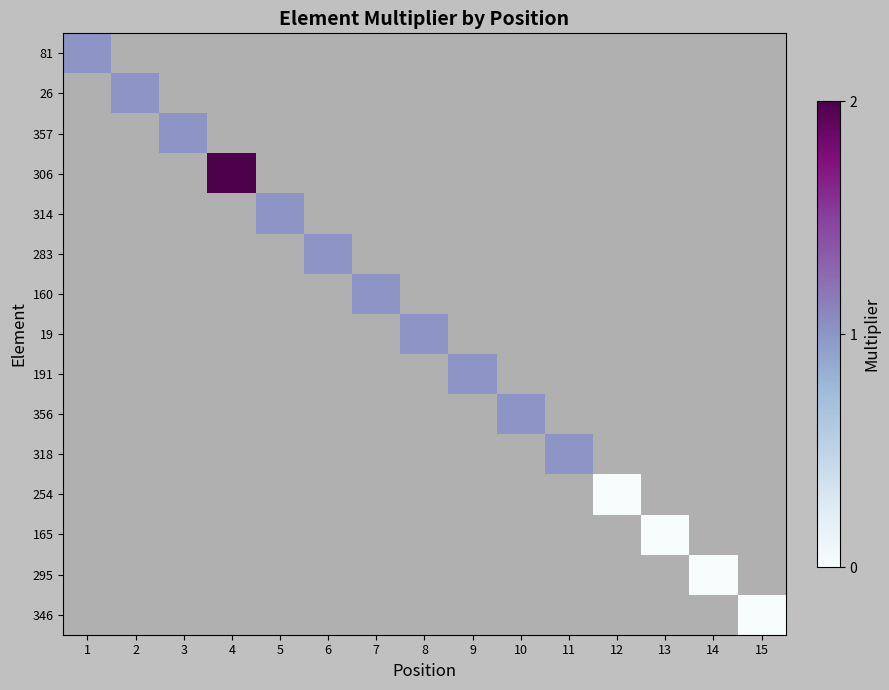

Which category has the lowest value across all series?

12